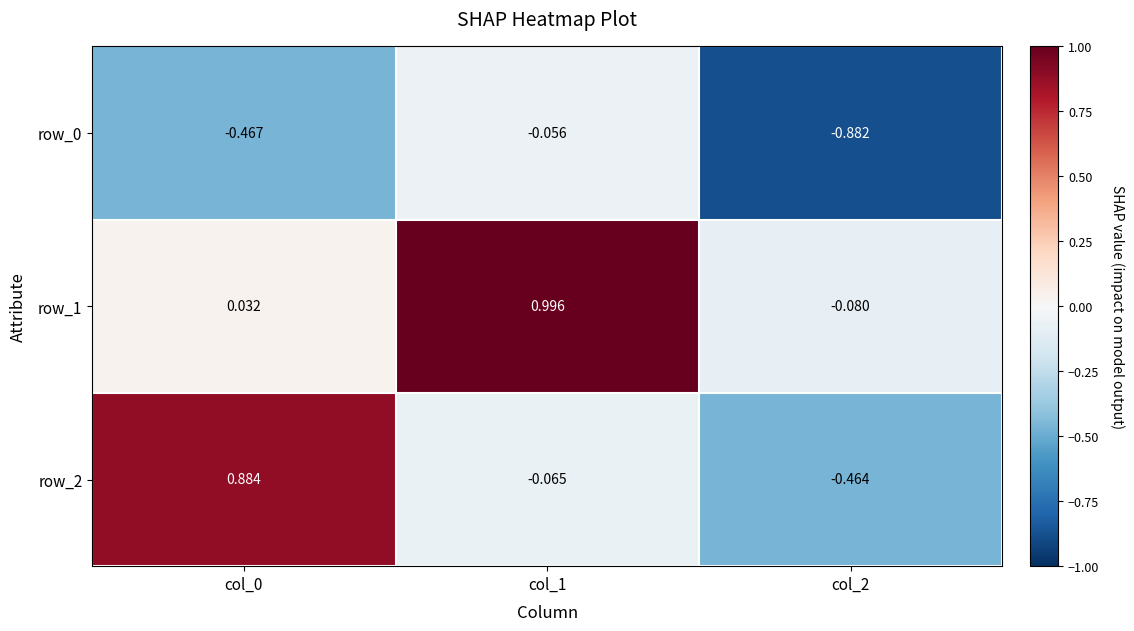

Is the value of row_2 at col_0 greater than the value of row_1 at col_2?

Yes